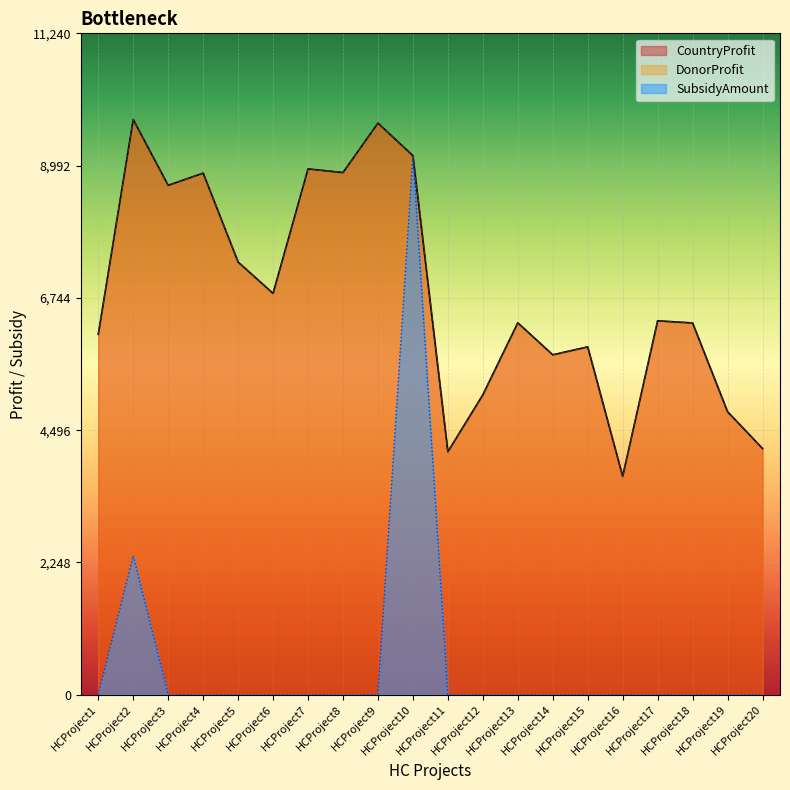

At which label does CountryProfit reach its minimum?

HCProject16